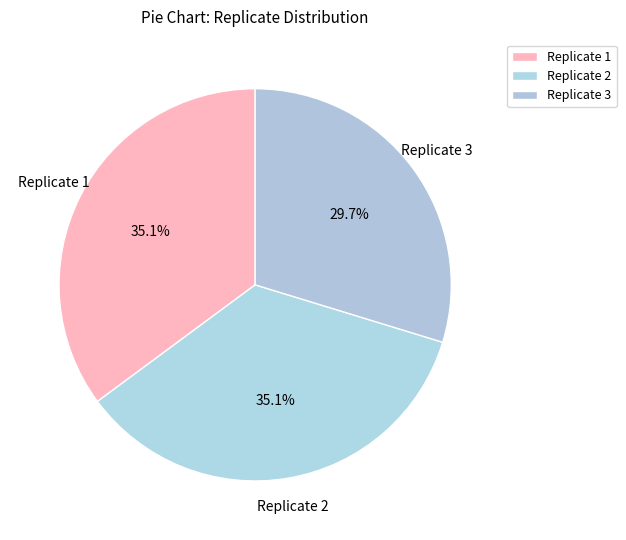

Rank the categories by value from highest to lowest.

Replicate 1, Replicate 2, Replicate 3